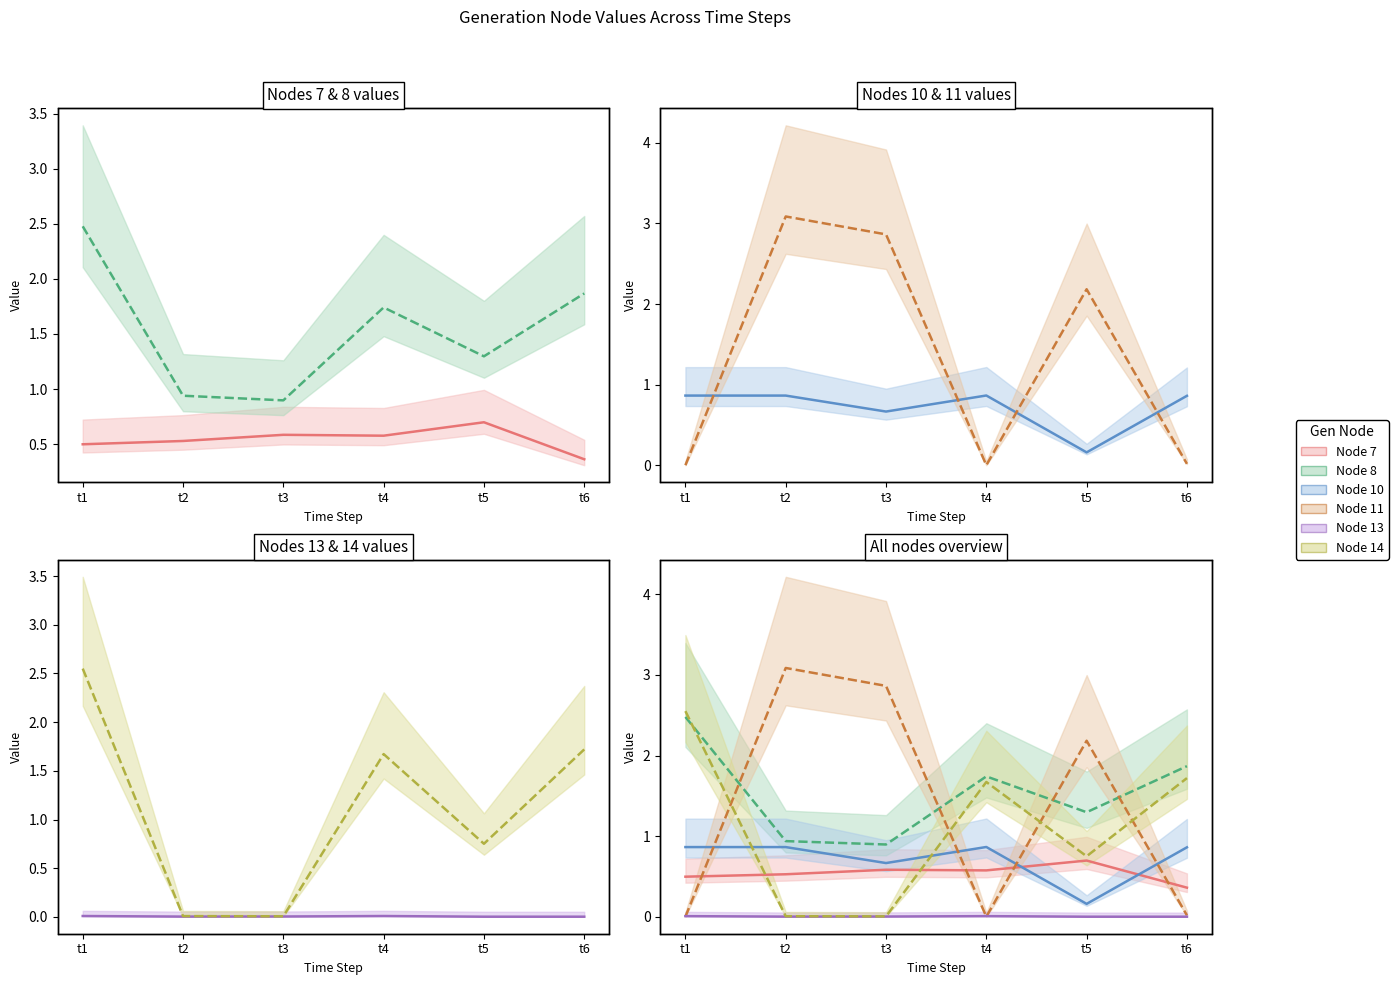

Between which two adjacent categories do Node 10 and Node 14 first intersect?

t1 and t2